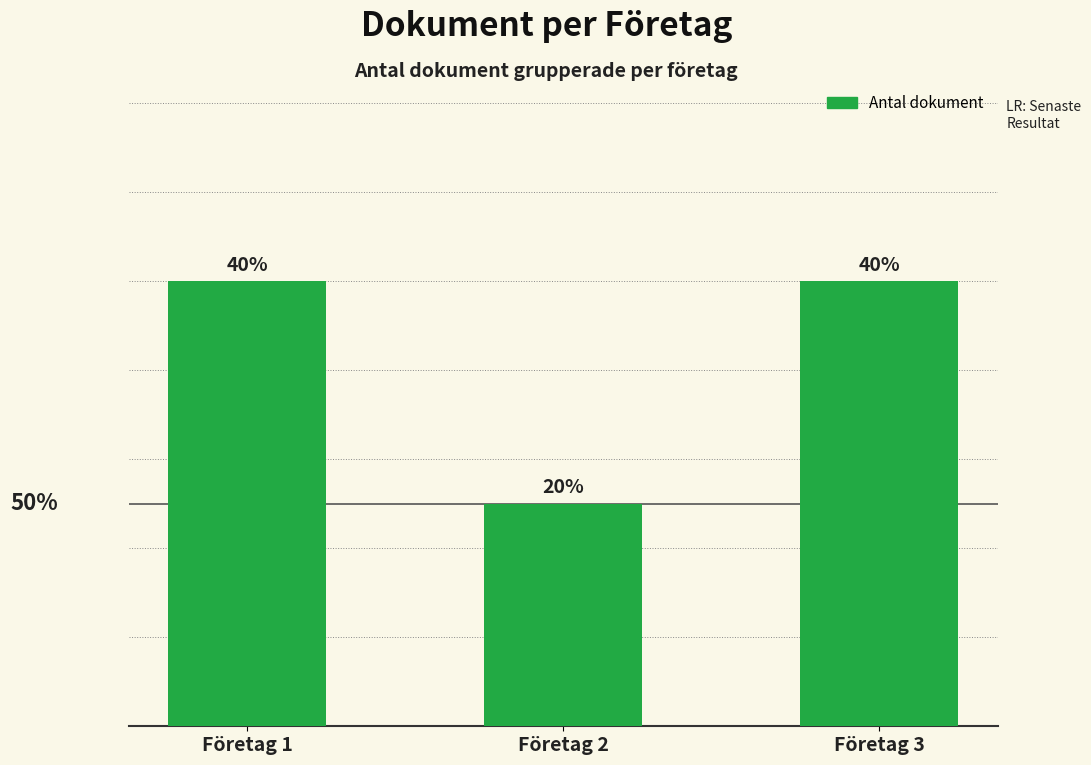

Count the number of data series in this chart.

1